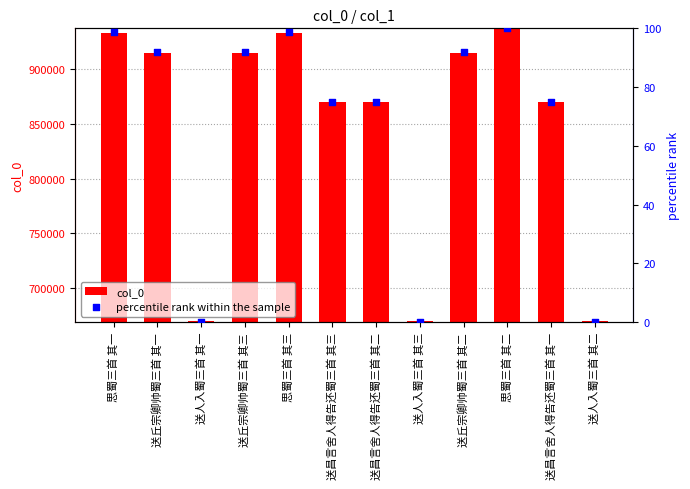

At how many categories does at least one series exceed 496003?

12